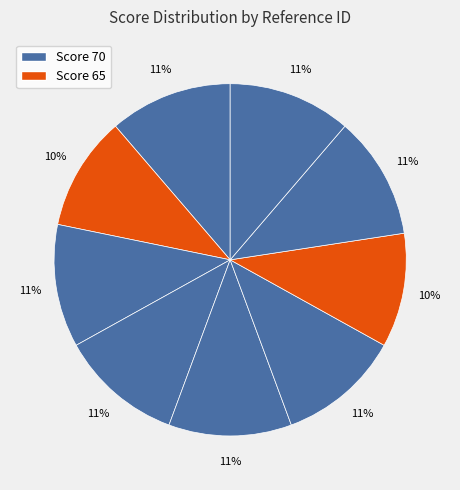

How many slices are in this pie chart?

9